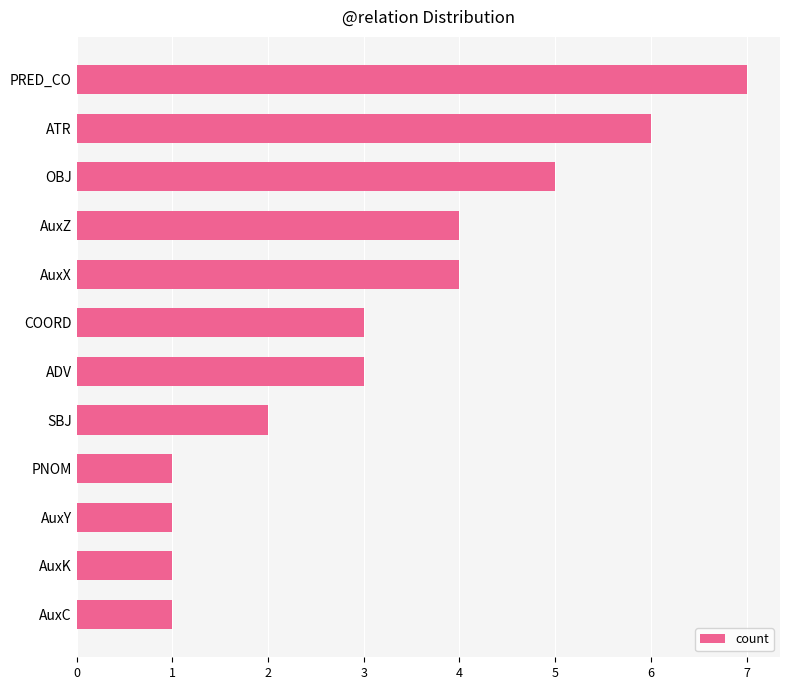

The value at COORD is 3. True or false?

True